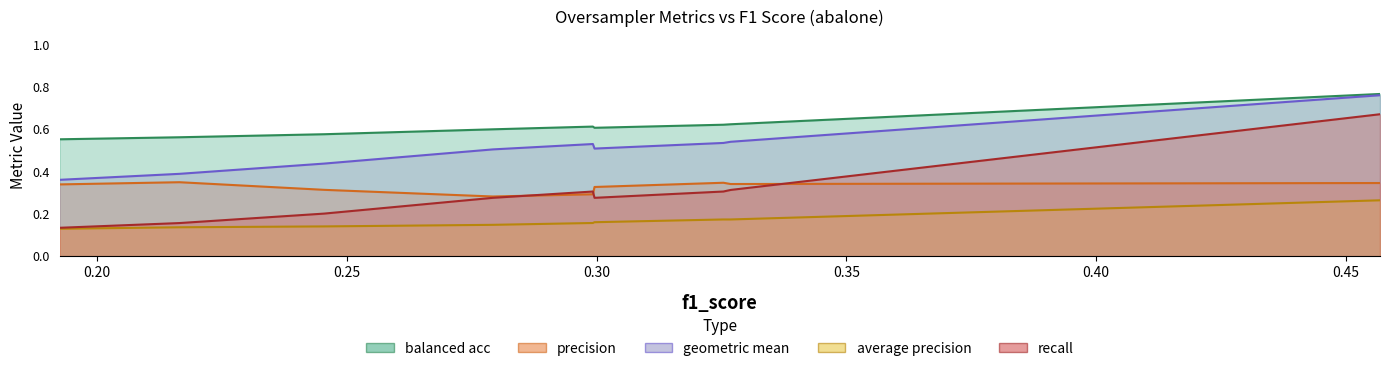

At which label does average precision reach its peak?

0.4568527918781726